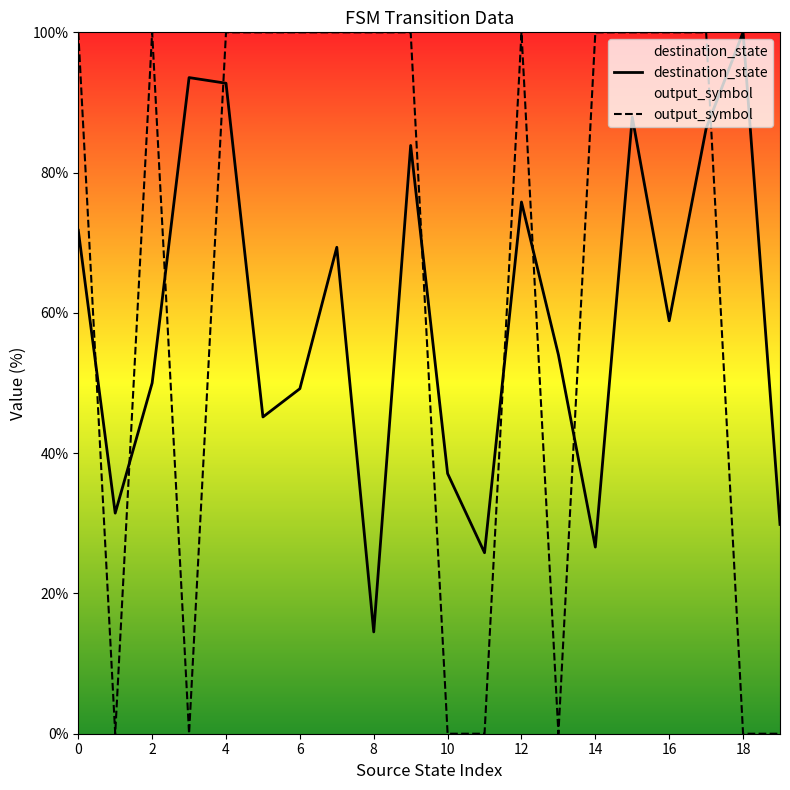

Reading right to left, list all the values displayed in this chart.

destination_state: 29.8	100.0	86.3	58.9	87.9	26.6	54.0	75.8	25.8	37.1	83.9	14.5	69.4	49.2	45.2	92.7	93.5	50.0	31.5	71.8
output_symbol: 0.0	0.0	100.0	100.0	100.0	100.0	0.0	100.0	0.0	0.0	100.0	100.0	100.0	100.0	100.0	100.0	0.0	100.0	0.0	100.0